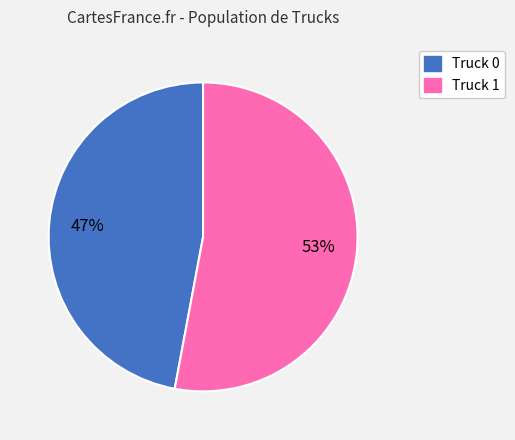

Rank the categories by value from highest to lowest.

Truck 1, Truck 0